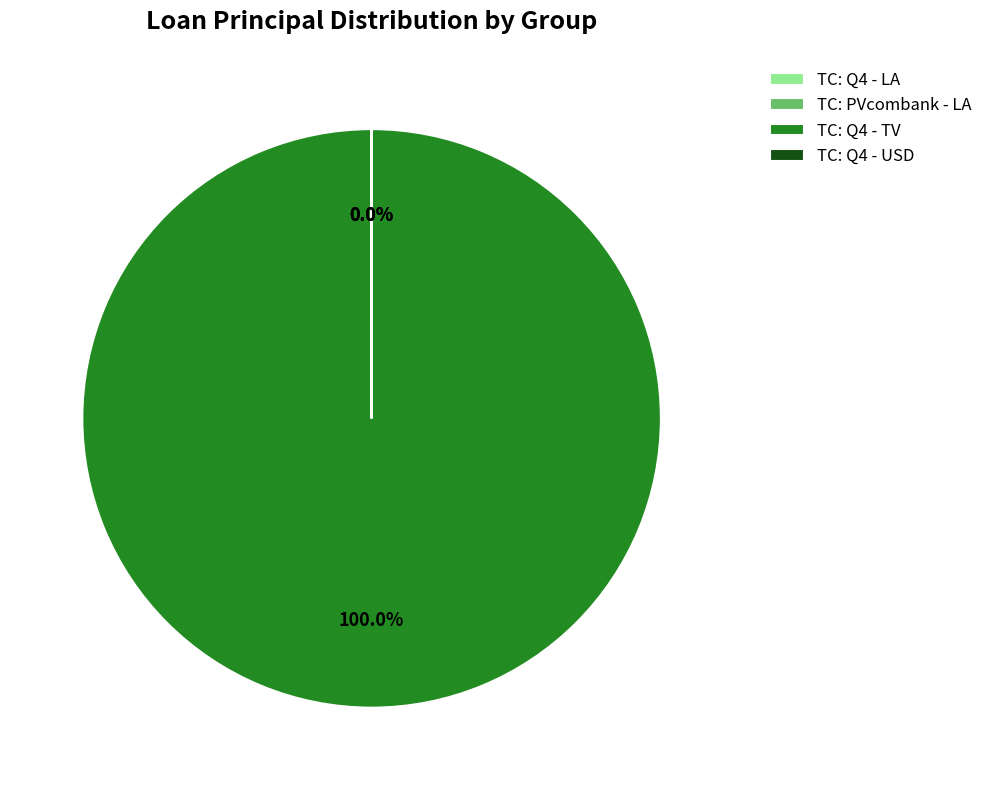

Is it true that TC: Q4 - USD is 0% of the pie?

True